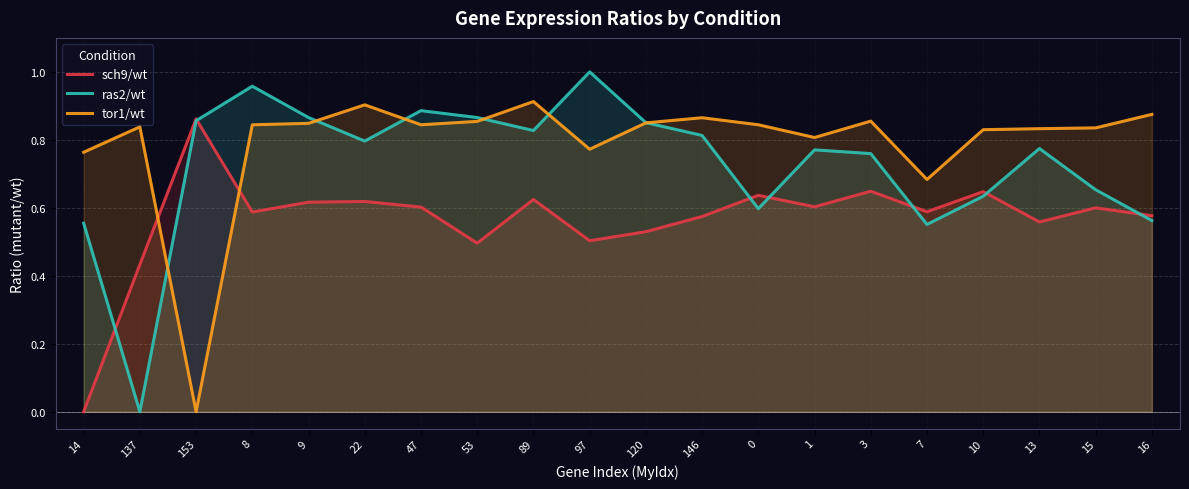

Which series ends up on top after the final intersection of sch9/wt and tor1/wt?

tor1/wt